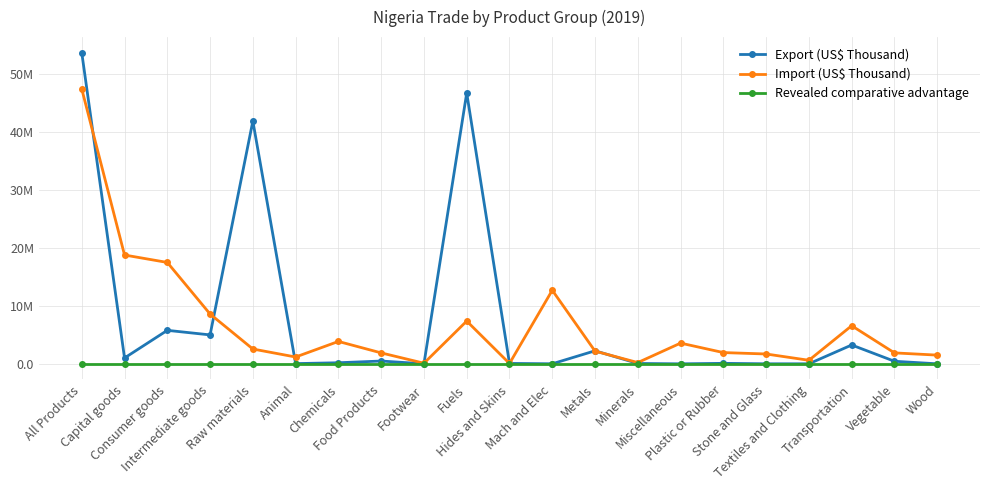

Rank the series by their maximum value, from lowest to highest.

Revealed comparative advantage, Import (US$ Thousand), Export (US$ Thousand)